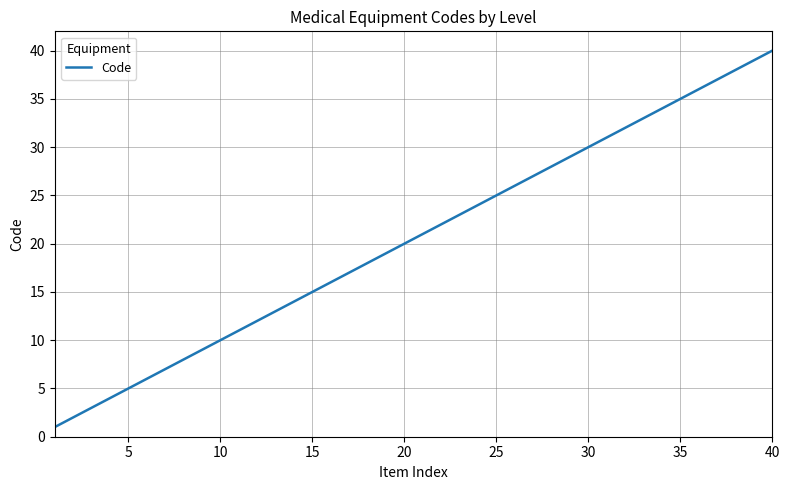

What is the maximum value shown in the chart?

40